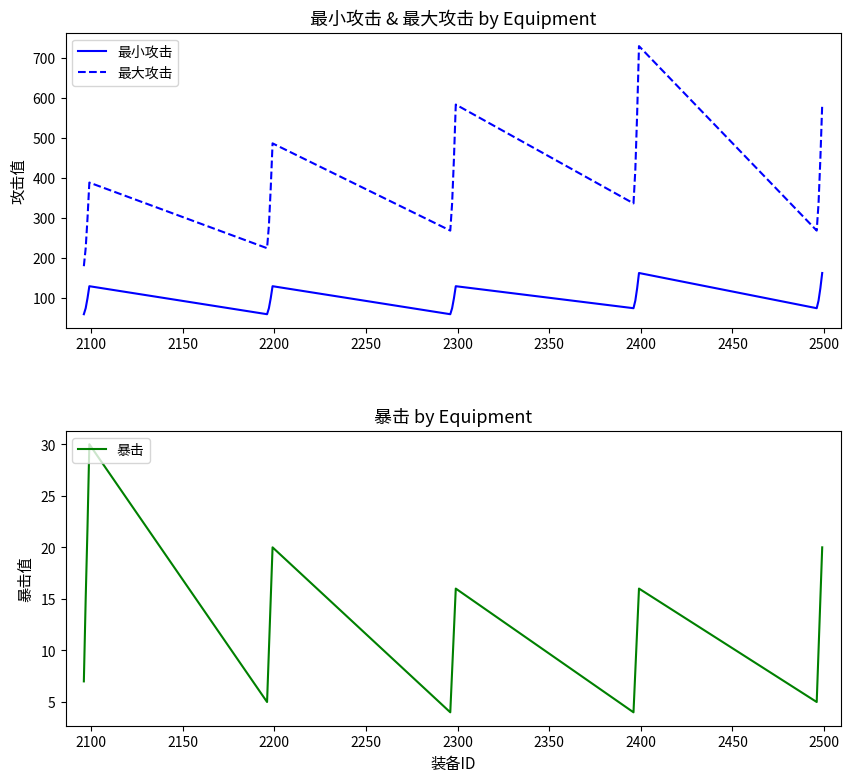

What is the smallest value displayed?

4